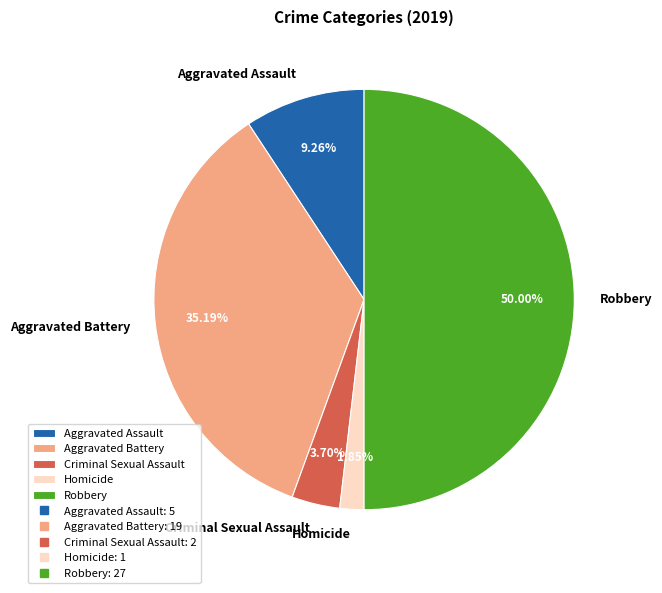

How many slices are in this pie chart?

5